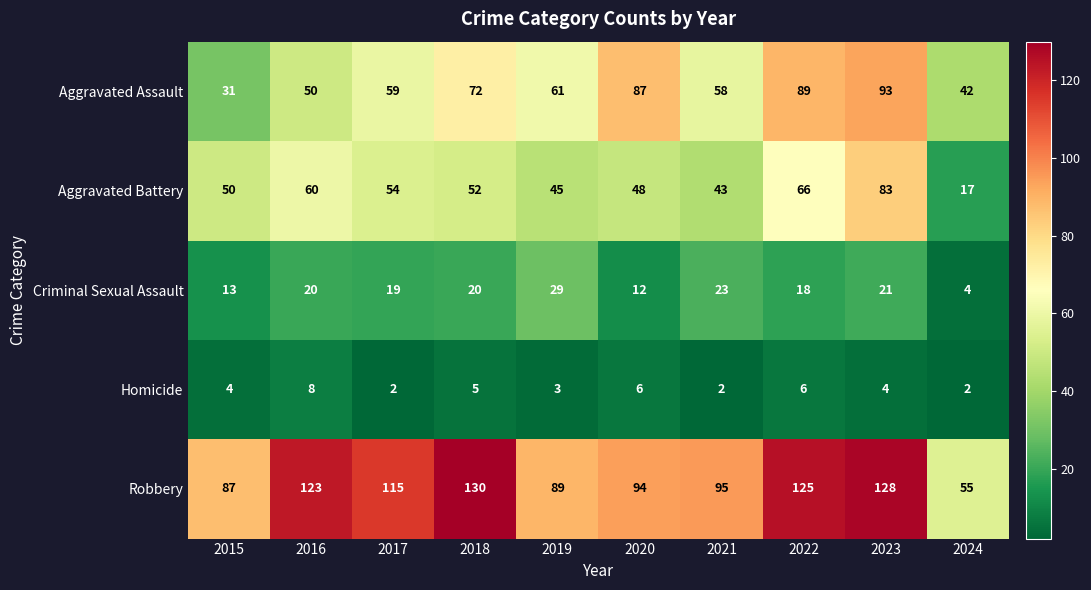

At which category does the chart reach its peak across all series?

2018